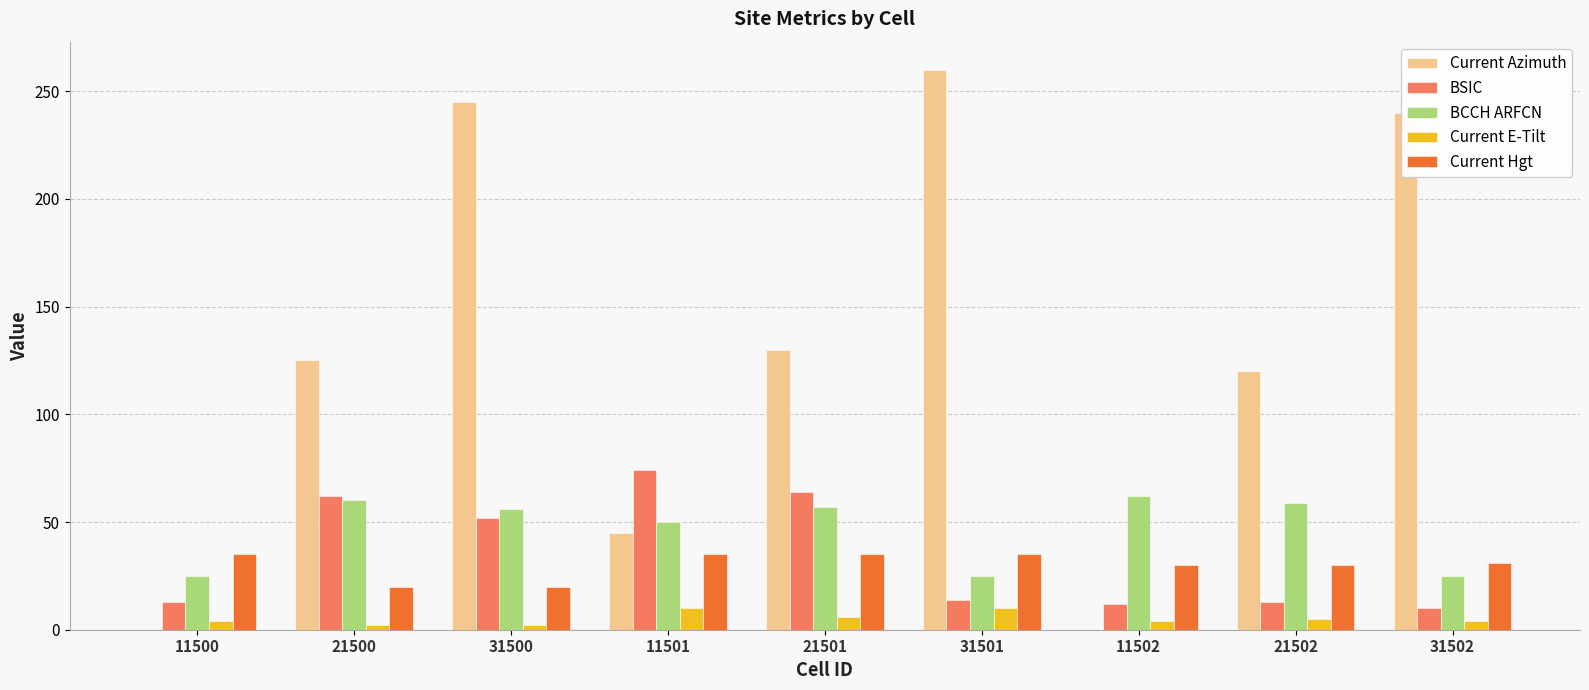

Which series has the largest total across all categories?

Current Azimuth